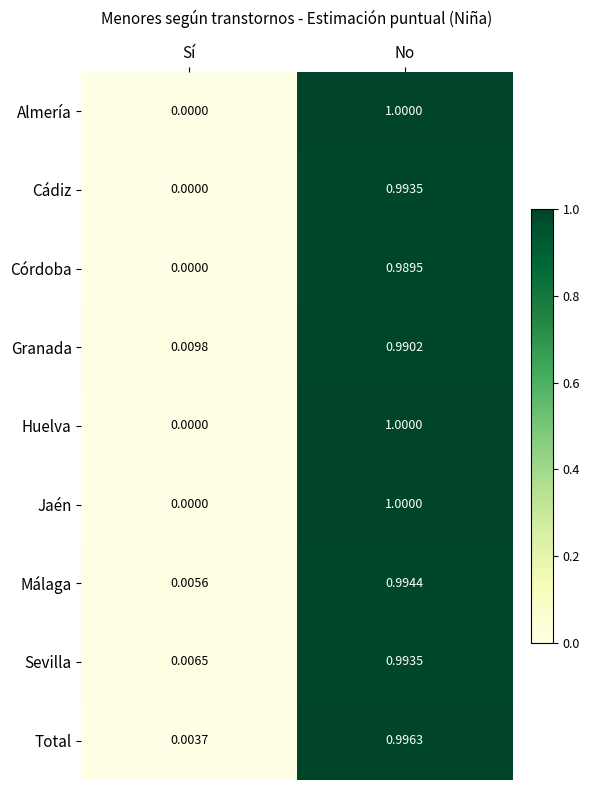

At which category is the sum across all series the highest?

No